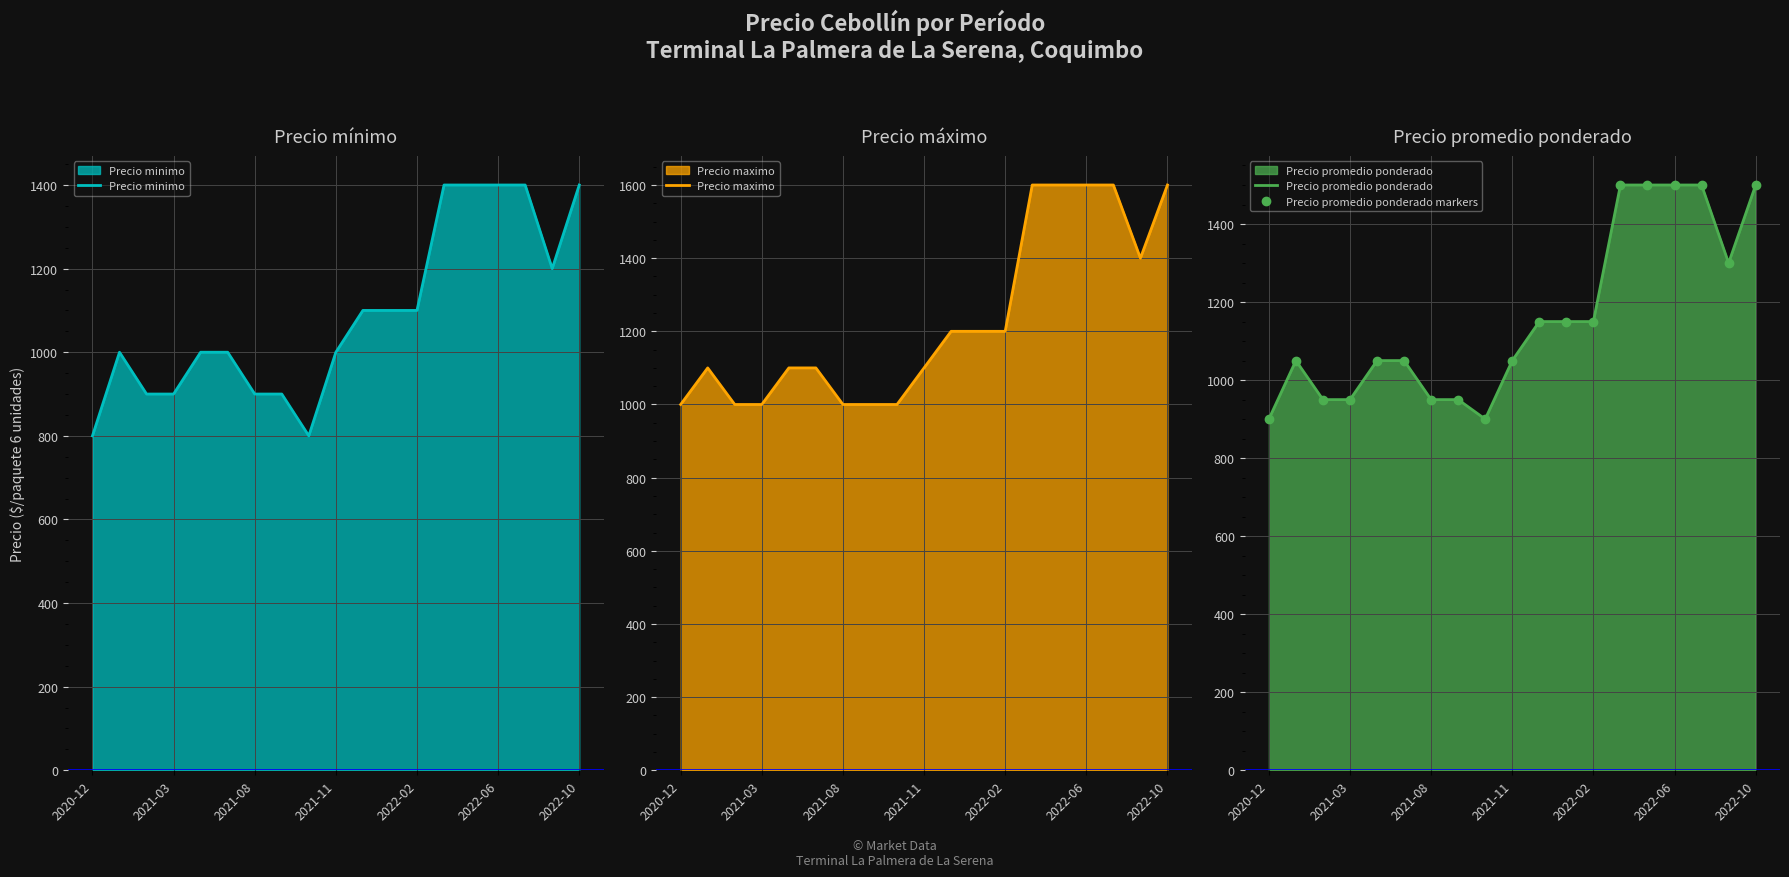

What is the difference between the maximum and second lowest values in the Precio maximo series?

600